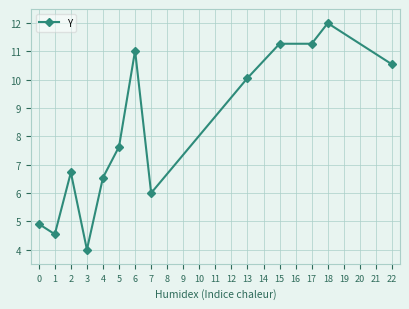

True or false: the data shows 7.6 at 5.

True